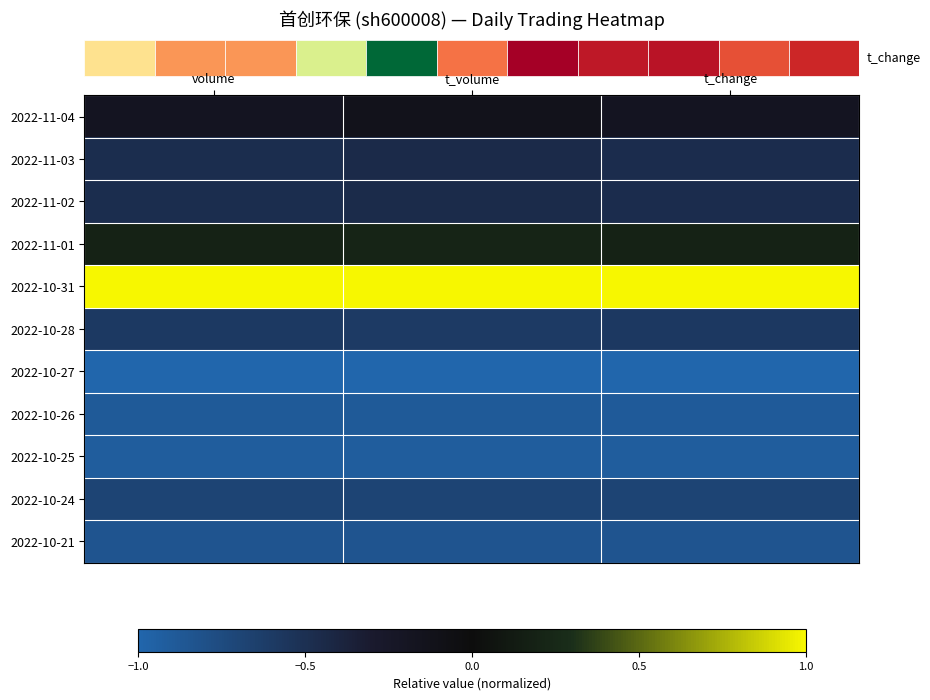

What is the sum of all row_4 values?

3.0